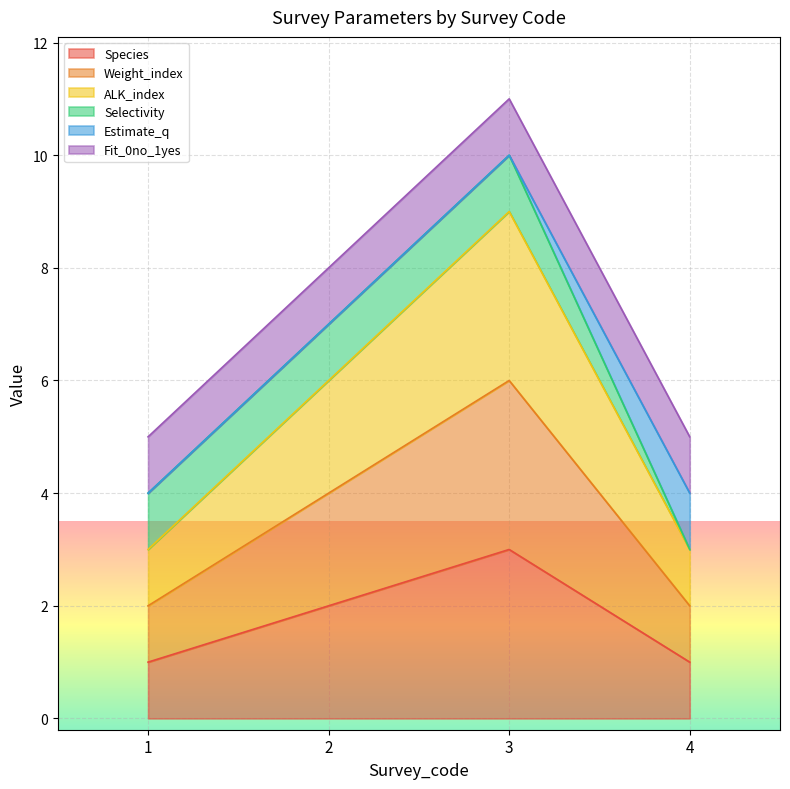

What is the value of the ALK_index point at the 1st from the left?

3